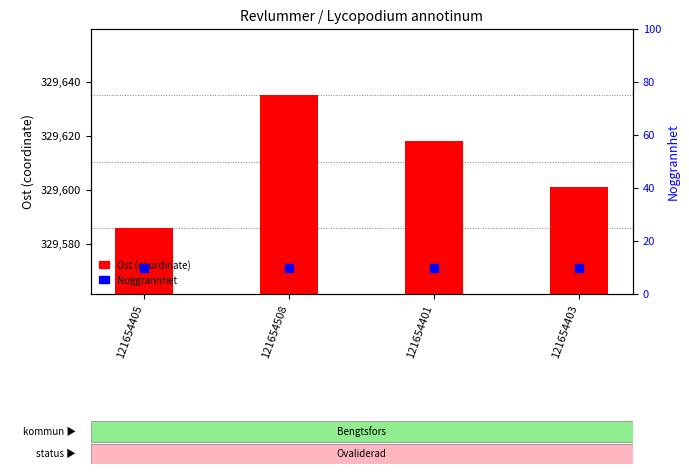

Which series reaches the minimum Y coordinate?

Noggrannhet